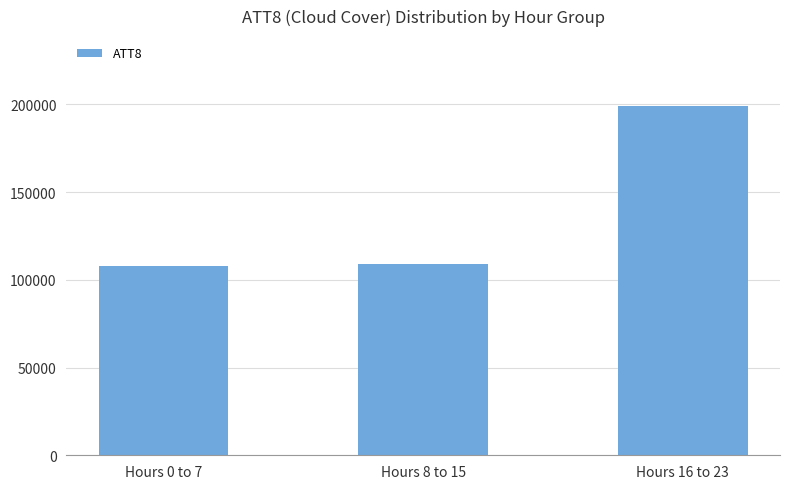

Are the bars horizontal?

No